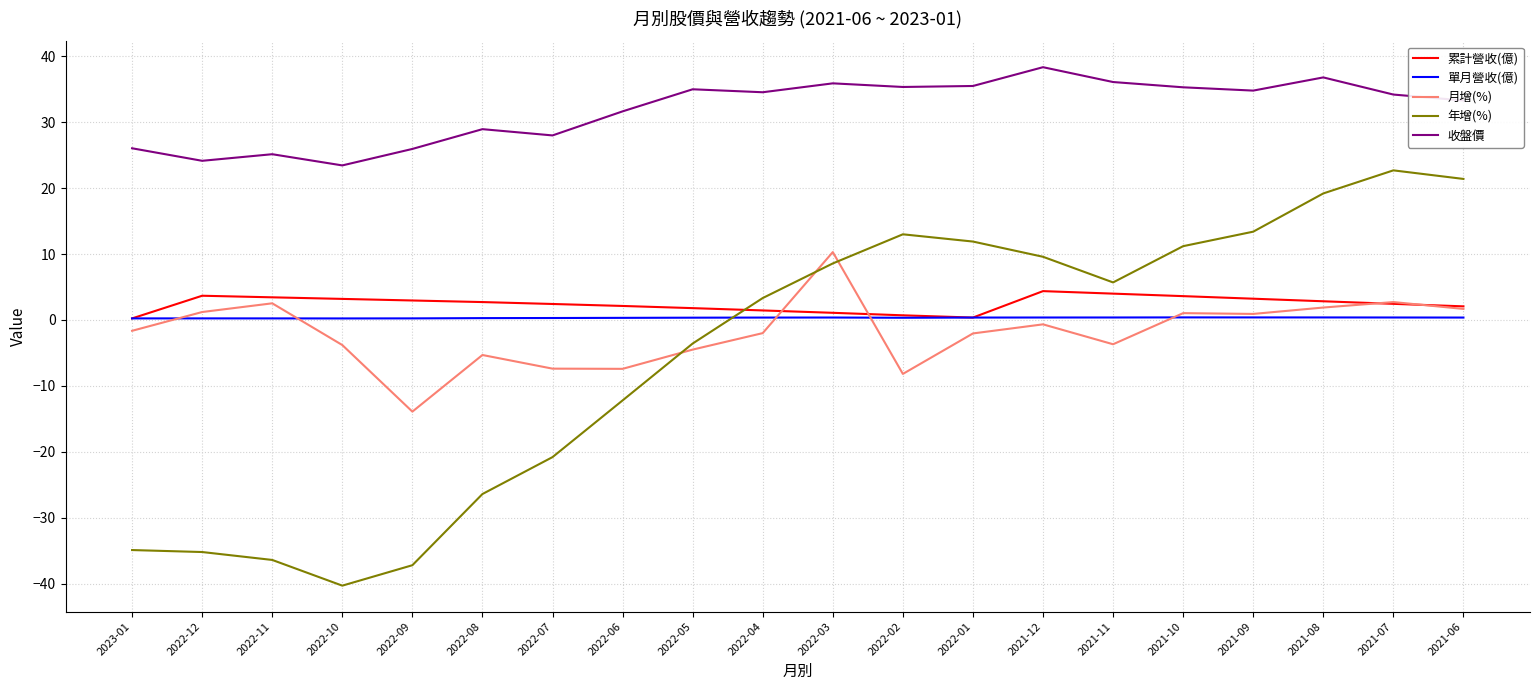

How many categories are shown in the chart?

20